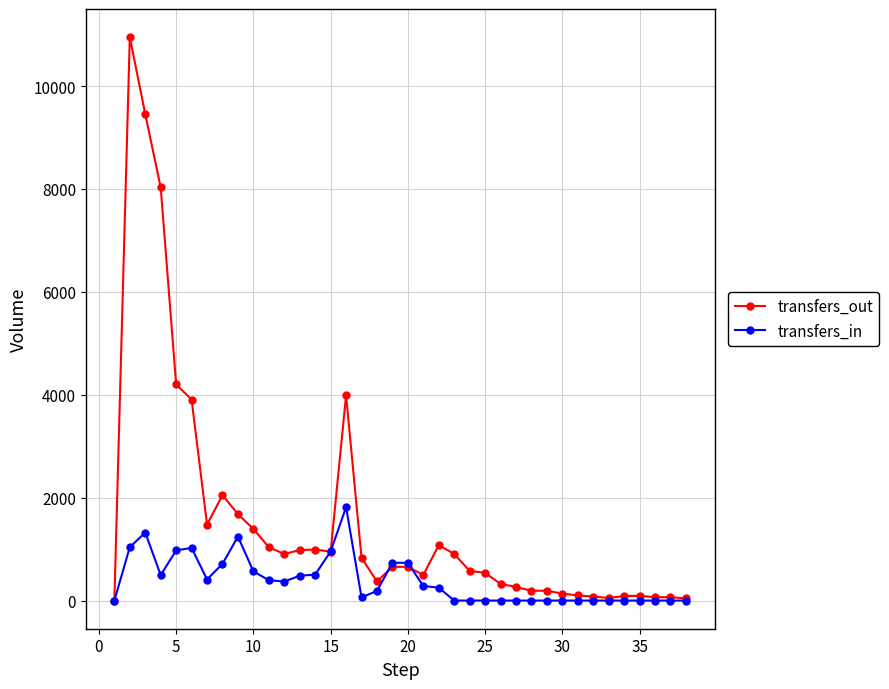

True or false: transfers_in has more than 1 interior local peaks.

True